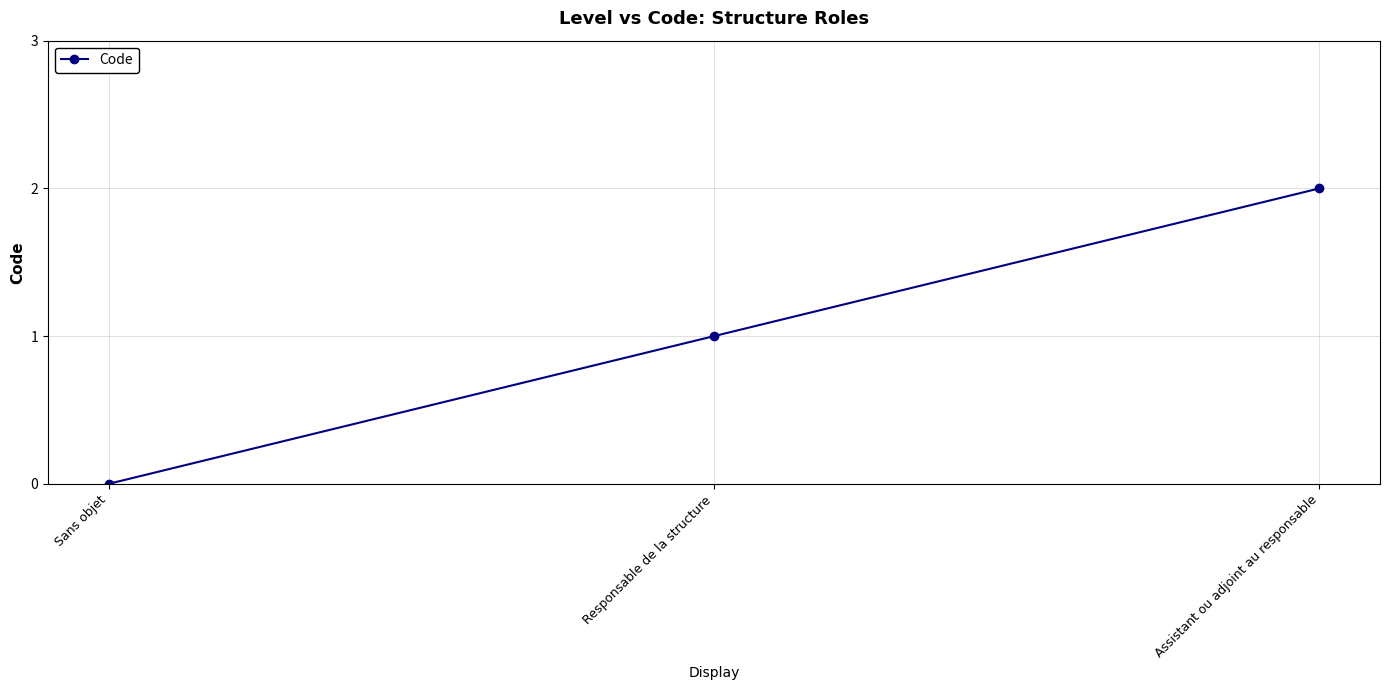

At which category does the chart reach its minimum across all series?

Sans objet